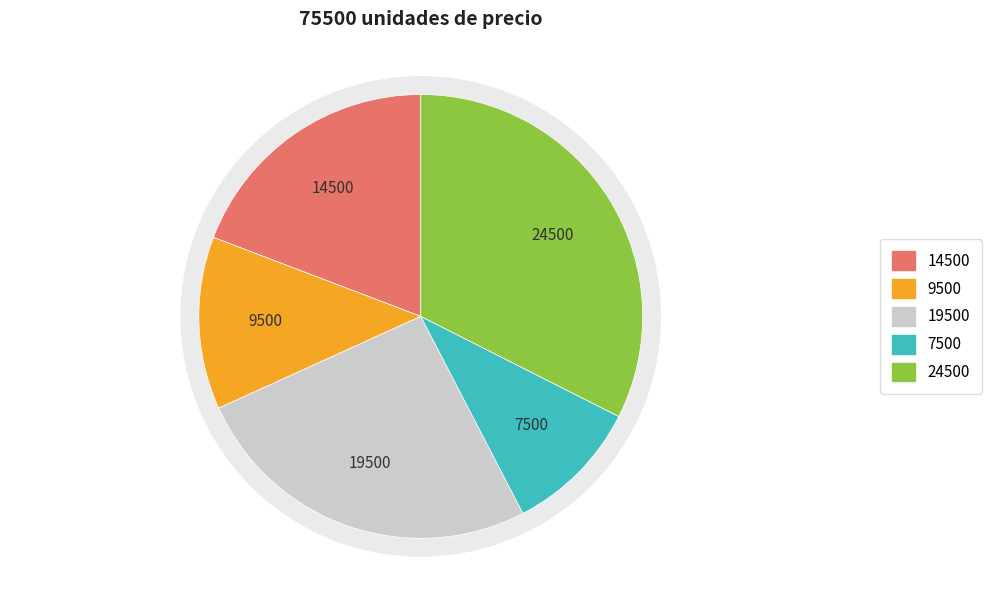

Is it true that Zafiro rojo is 19% of the pie?

True